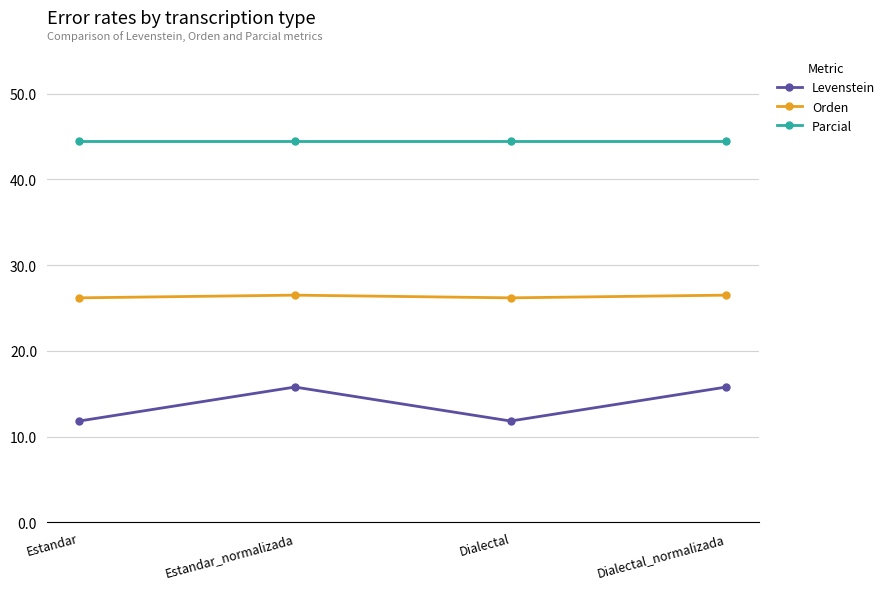

Reading right to left, list all the values displayed in this chart.

Levenstein: Dialectal_normalizada=15.8	Dialectal=11.8	Estandar_normalizada=15.8	Estandar=11.8
Orden: Dialectal_normalizada=26.5	Dialectal=26.2	Estandar_normalizada=26.5	Estandar=26.2
Parcial: Dialectal_normalizada=44.4	Dialectal=44.4	Estandar_normalizada=44.4	Estandar=44.4